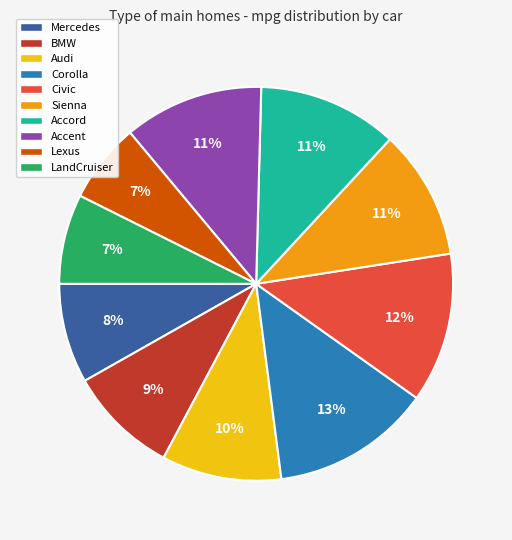

To the nearest percent, what is the difference between the BMW and Lexus slice percentages?

2%